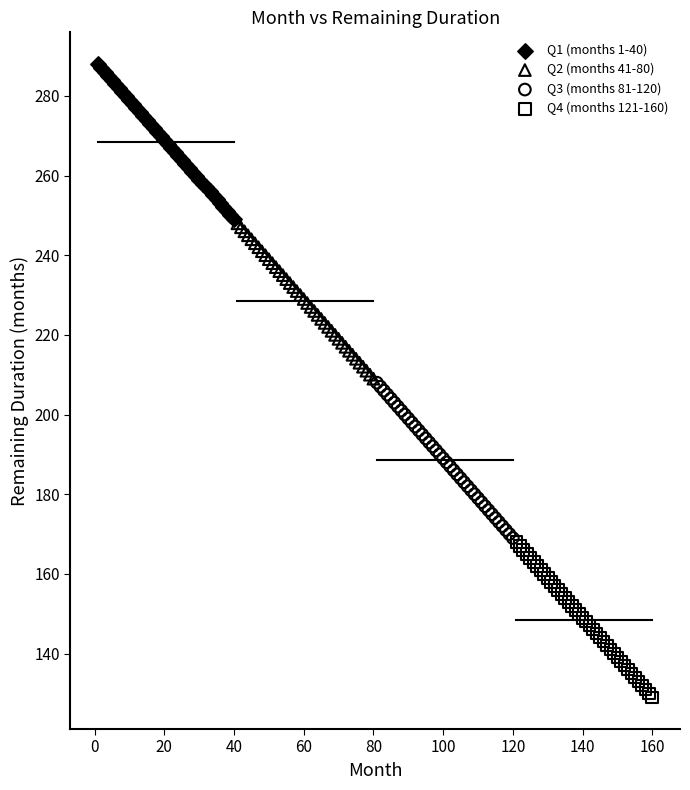

What are all the series names shown in the legend?

Q1 (months 1-40), Q2 (months 41-80), Q3 (months 81-120), Q4 (months 121-160)